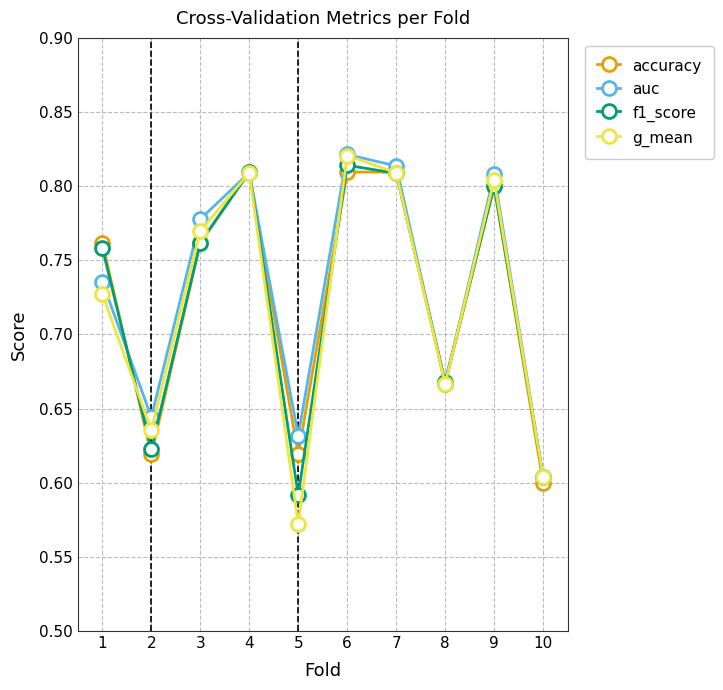

Between which two adjacent categories do accuracy and auc first intersect?

1 and 2